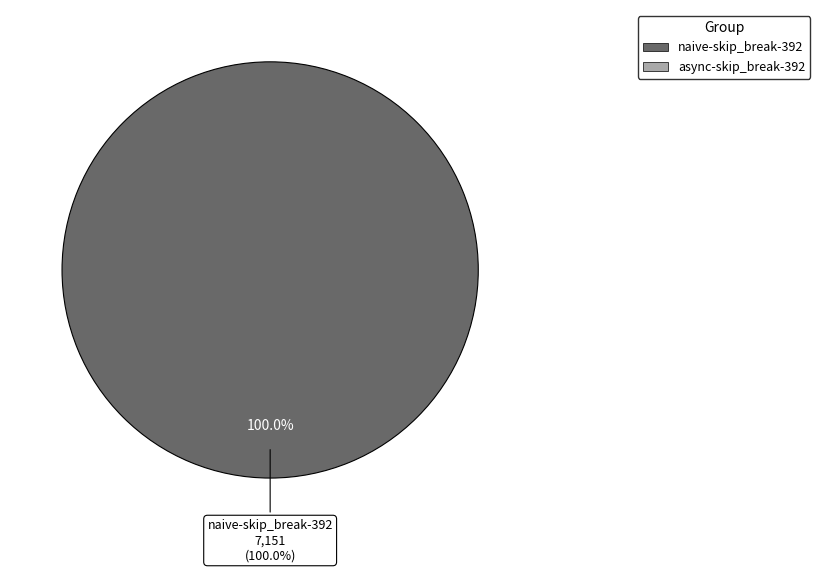

Which slice is the largest?

naive-skip_break-392